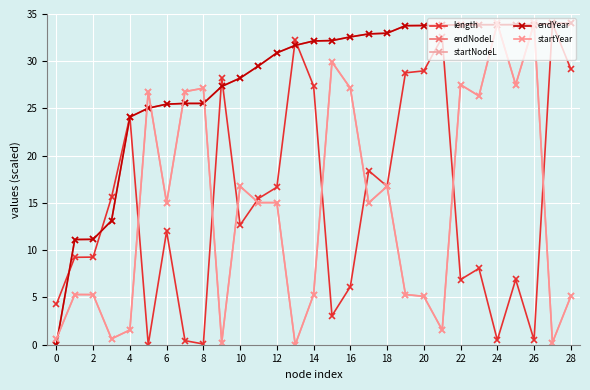

What is the label of the 8th point from the right?

21